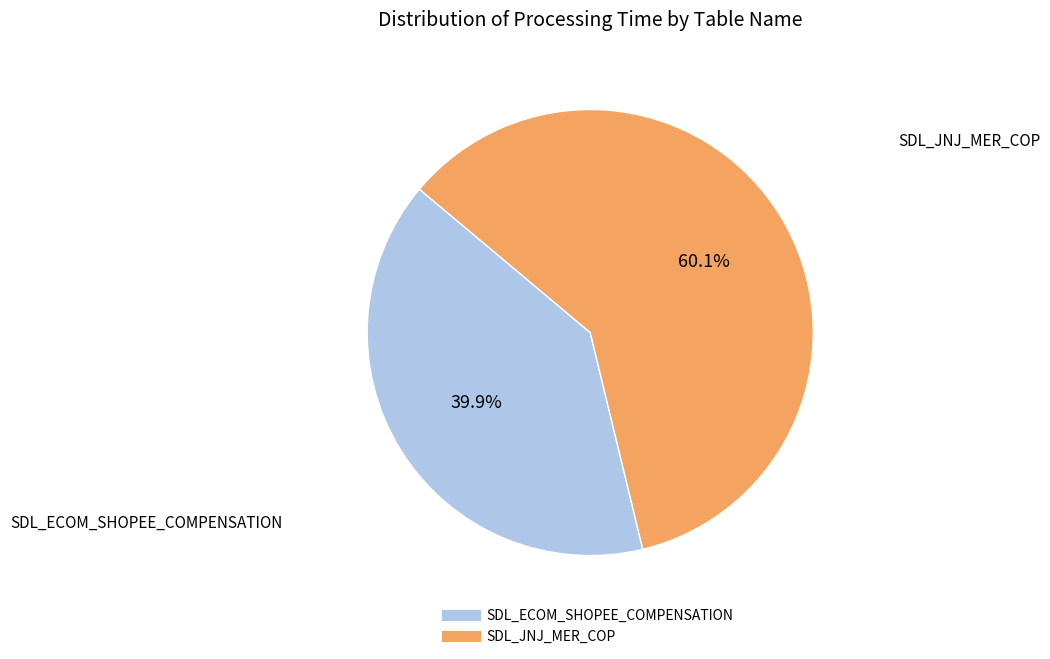

To the nearest percent, what is the difference between the largest and smallest slice percentages?

20%